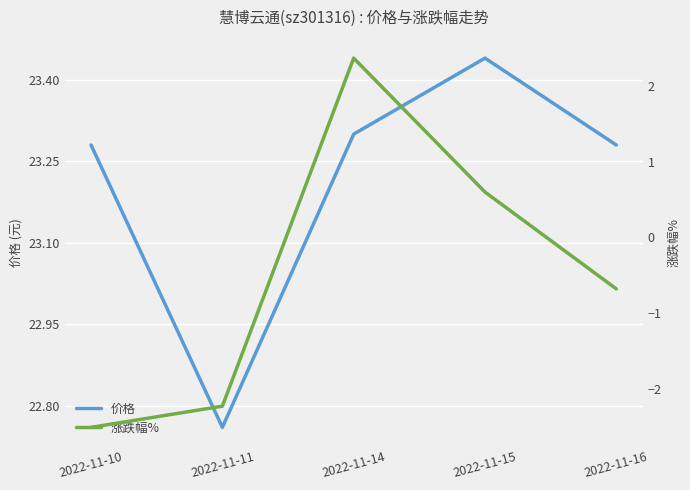

List the series in order of their peak value, lowest first.

涨跌幅%, 价格